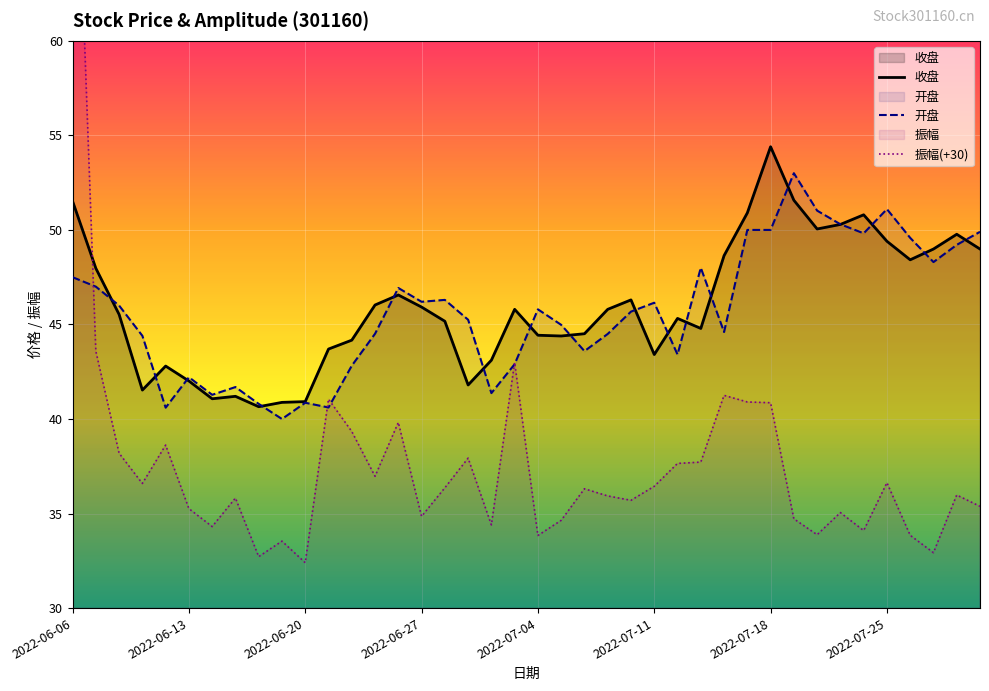

Reading left to right, list all the values displayed in this chart.

收盘: 51.5	48.0	45.5	41.5	42.8	42.0	41.1	41.2	40.6	40.9	40.9	43.7	44.2	46.0	46.6	45.9	45.2	41.8	43.1	45.8	44.4	44.4	44.5	45.8	46.3	43.4	45.3	44.8	48.6	50.9	54.4	51.6	50.0	50.3	50.8	49.4	48.4	49.0	49.8	49.0
开盘: 47.5	47.0	46.0	44.4	40.6	42.2	41.3	41.7	40.8	40.0	40.9	40.6	42.8	44.5	46.9	46.2	46.3	45.2	41.4	42.9	45.8	45.0	43.6	44.5	45.7	46.1	43.4	48.0	44.6	50.0	50.0	53.0	51.0	50.3	49.8	51.1	49.6	48.3	49.2	49.9
振幅(+30): 77.5	43.6	38.2	36.6	38.6	35.3	34.3	35.8	32.7	33.5	32.4	41.0	39.3	37.0	39.8	34.9	36.4	37.9	34.4	43.0	33.8	34.6	36.3	35.9	35.7	36.4	37.6	37.7	41.2	40.9	40.9	34.7	33.9	35.0	34.1	36.6	33.9	32.9	36.0	35.4